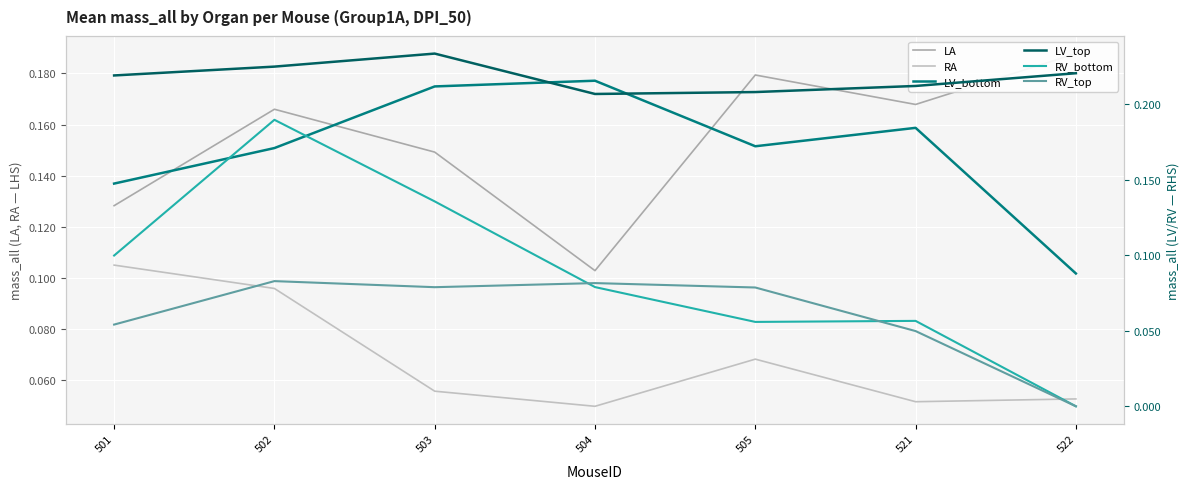

Is this an area chart (filled region under the line)?

No